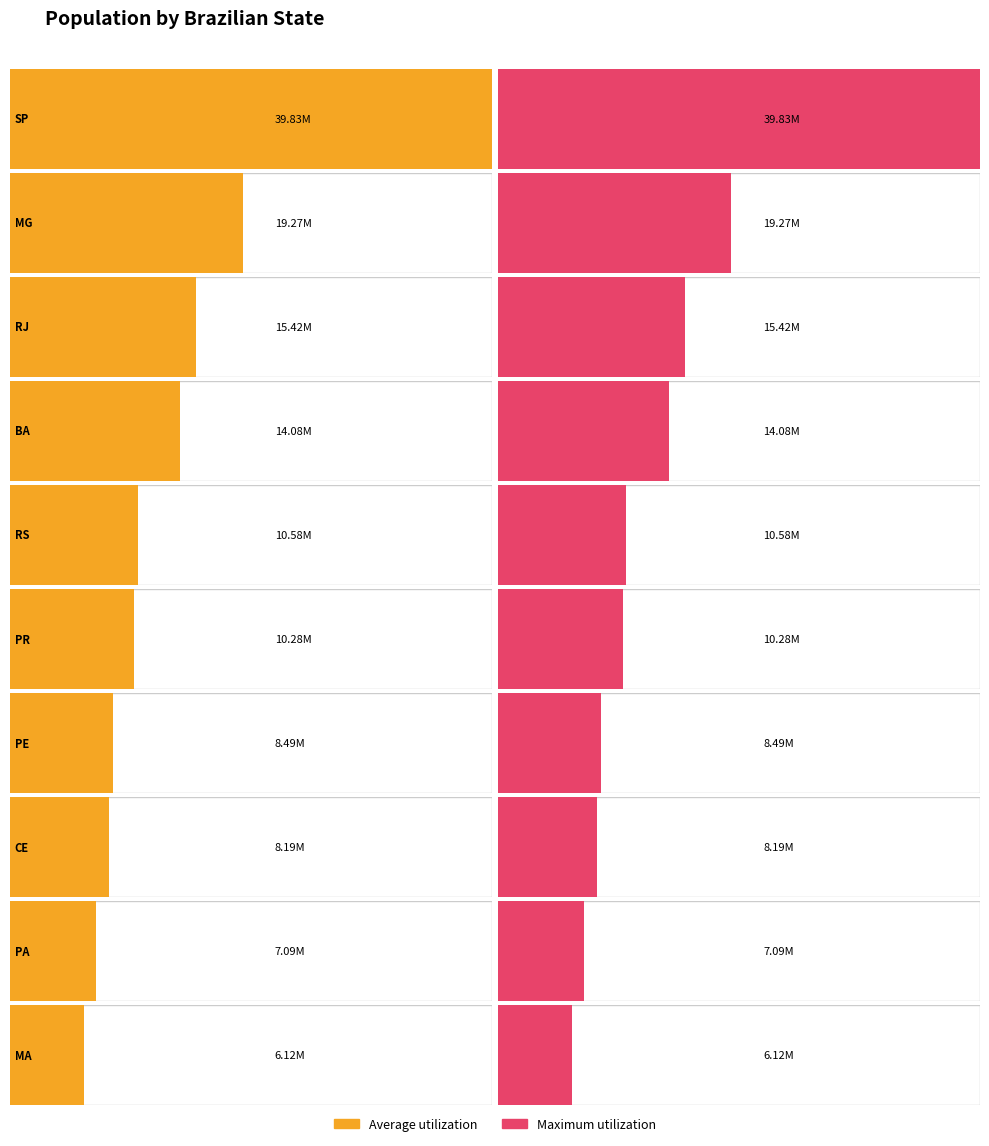

Are the bars grouped side by side (vs. stacked)?

Yes